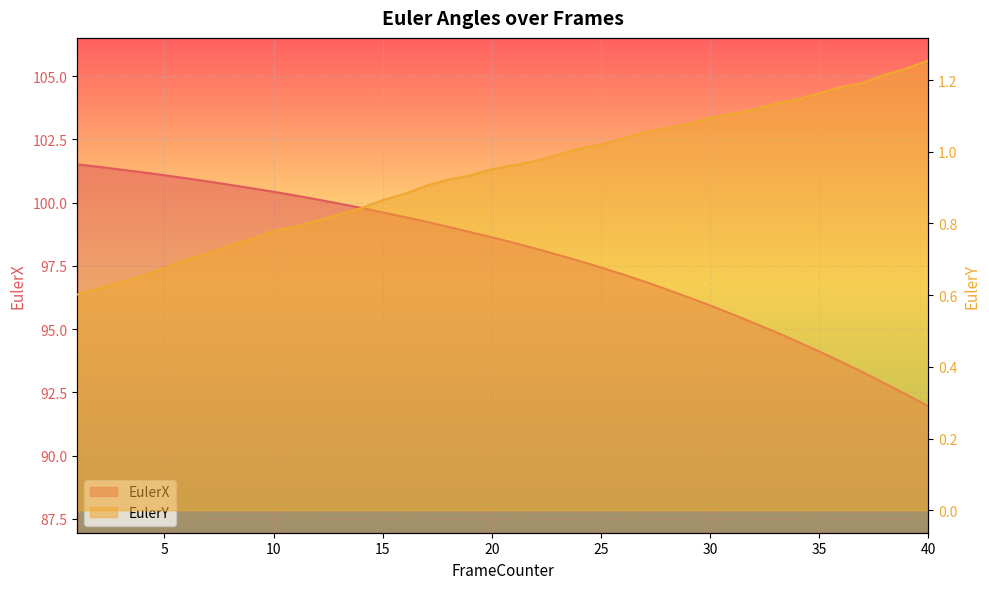

The value of EulerX at 3 is 101.3. True or false?

True